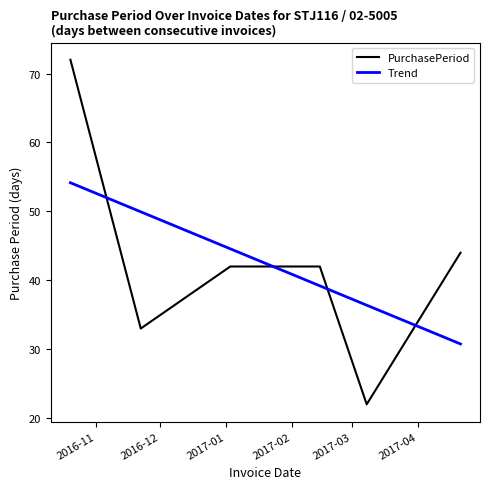

Is it true that the value at 2016-10-20 is 47?

False